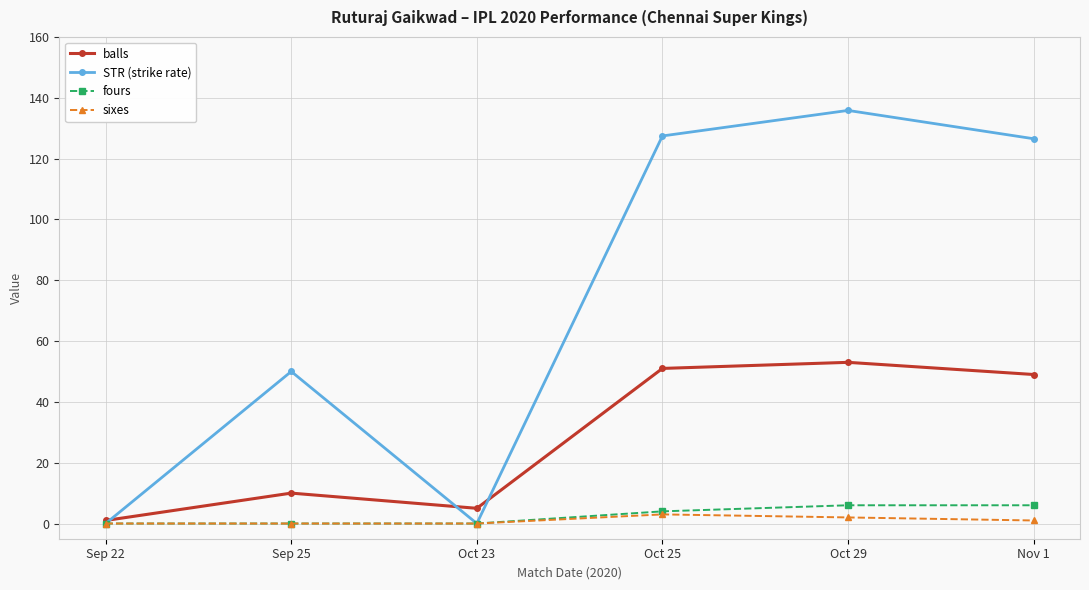

True or false: STR (strike rate) has a value of 220.4 at Oct 29.

False